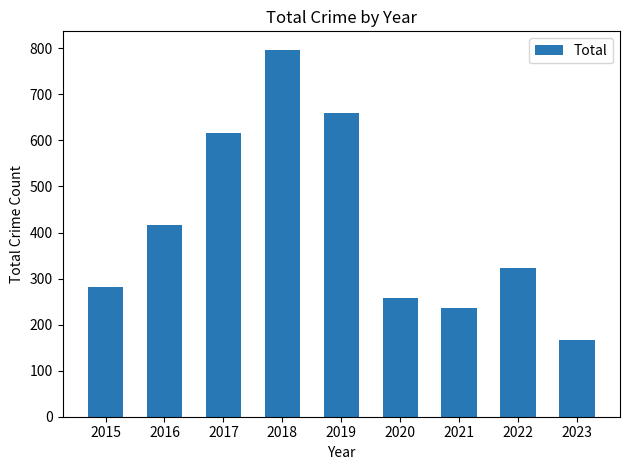

What is the maximum value shown in the chart?

797